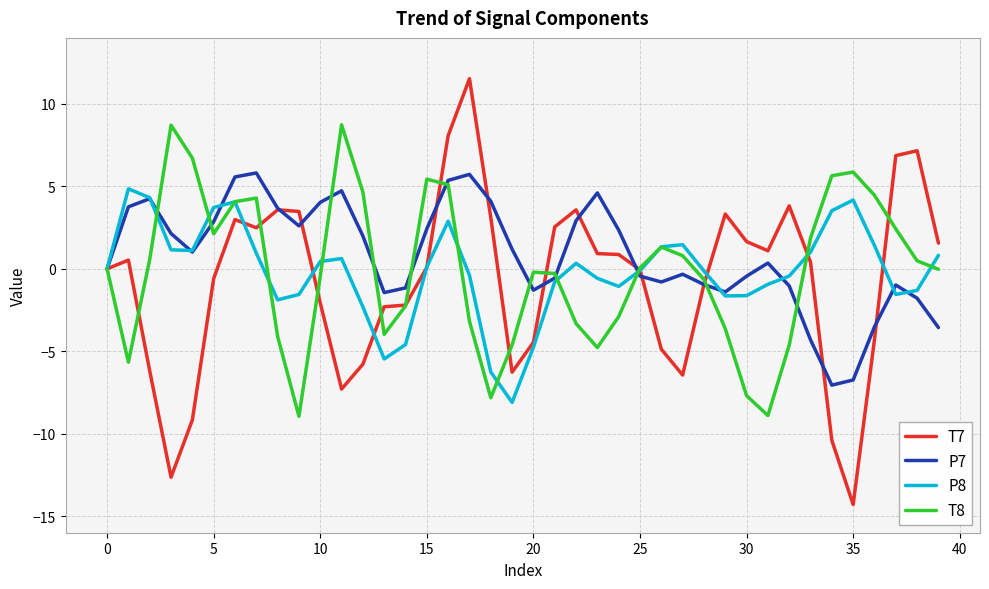

Which series has the largest range (max minus min)?

T7